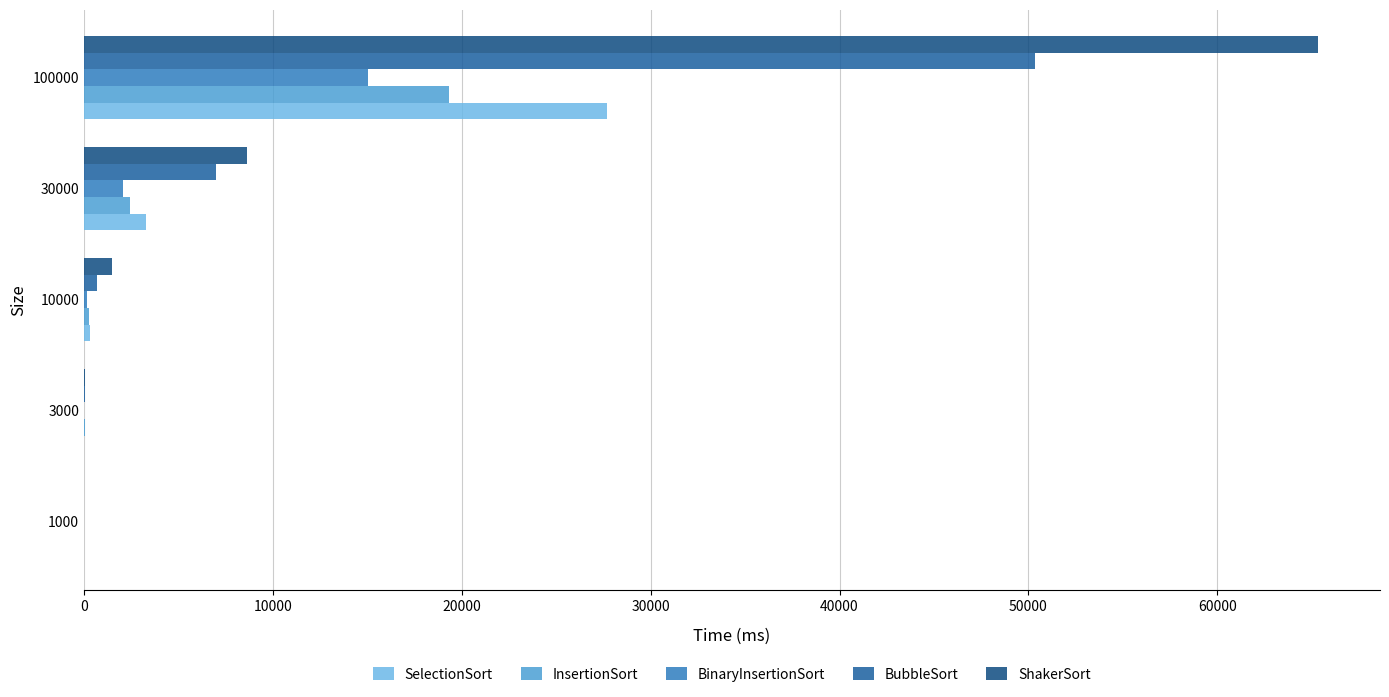

What are all the series names shown in the legend?

SelectionSort, InsertionSort, BinaryInsertionSort, BubbleSort, ShakerSort